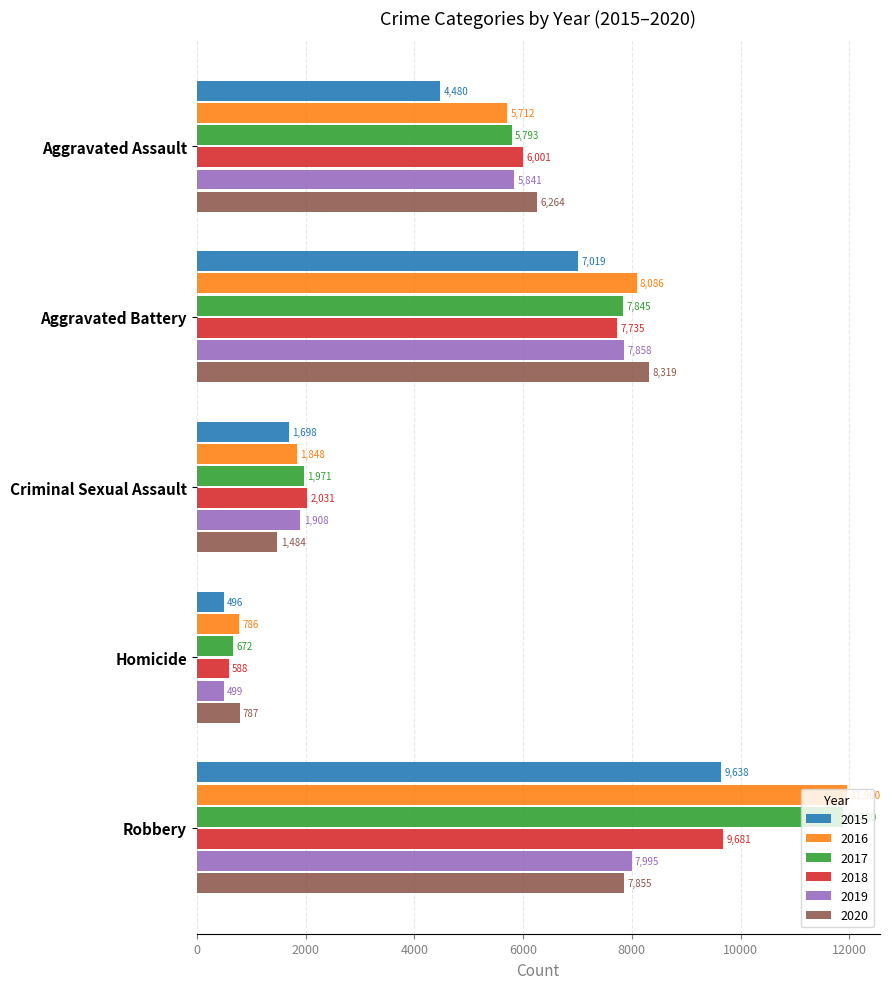

The value of 2019 at Robbery is 1917. True or false?

False